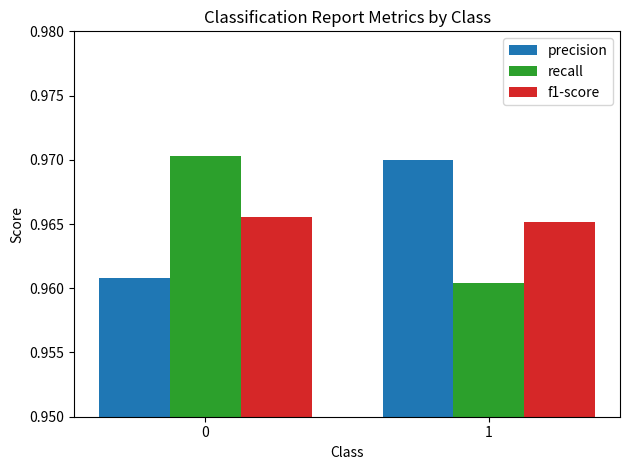

How many bars are there in total?

6